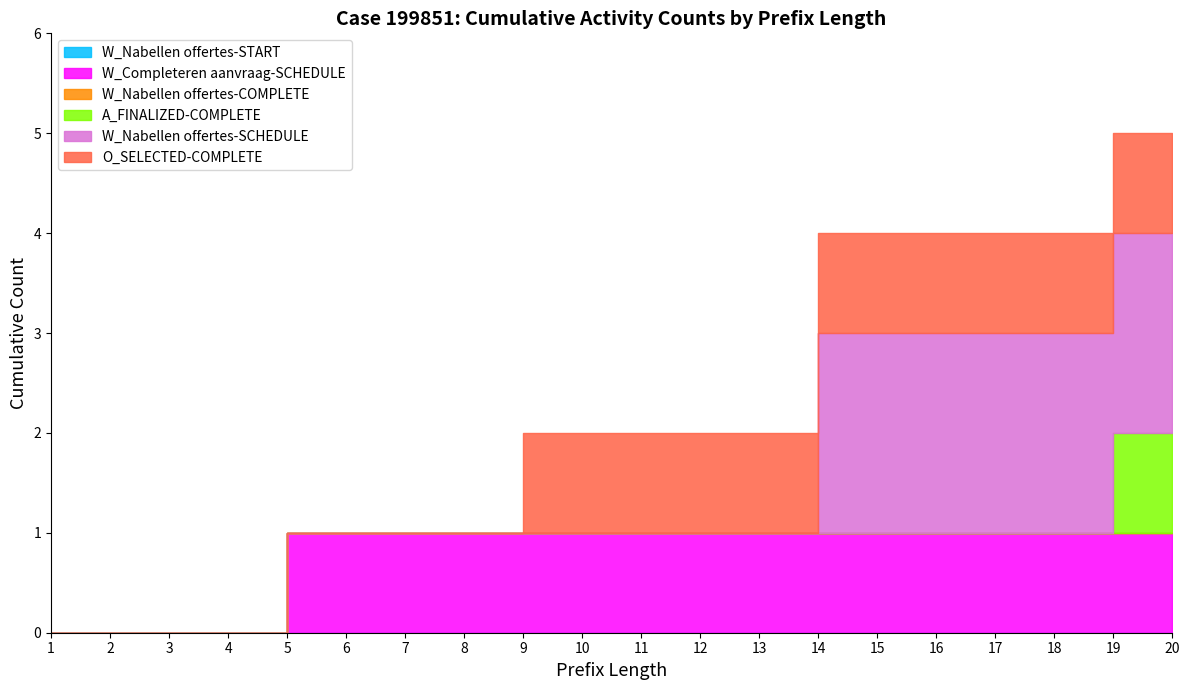

Reading right to left, extract all data points from this chart.

W_Nabellen offertes-START: 0	0	0	0	0	0	0	0	0	0	0	0	0	0	0	0	0	0	0	0
W_Completeren aanvraag-SCHEDULE: 1	1	1	1	1	1	1	1	1	1	1	1	1	1	1	1	0	0	0	0
W_Nabellen offertes-COMPLETE: 0	0	0	0	0	0	0	0	0	0	0	0	0	0	0	0	0	0	0	0
A_FINALIZED-COMPLETE: 1	1	0	0	0	0	0	0	0	0	0	0	0	0	0	0	0	0	0	0
W_Nabellen offertes-SCHEDULE: 2	2	2	2	2	2	2	0	0	0	0	0	0	0	0	0	0	0	0	0
O_SELECTED-COMPLETE: 1	1	1	1	1	1	1	1	1	1	1	1	0	0	0	0	0	0	0	0